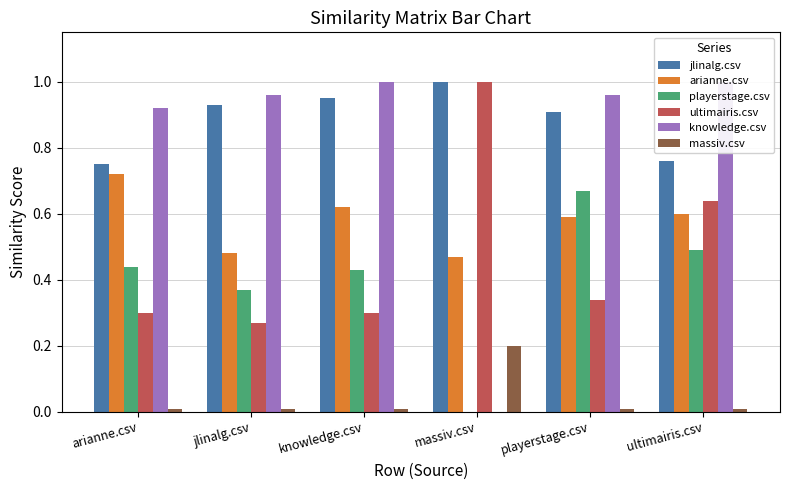

Is it true that arianne.csv equals 0.6 at ultimairis.csv?

True